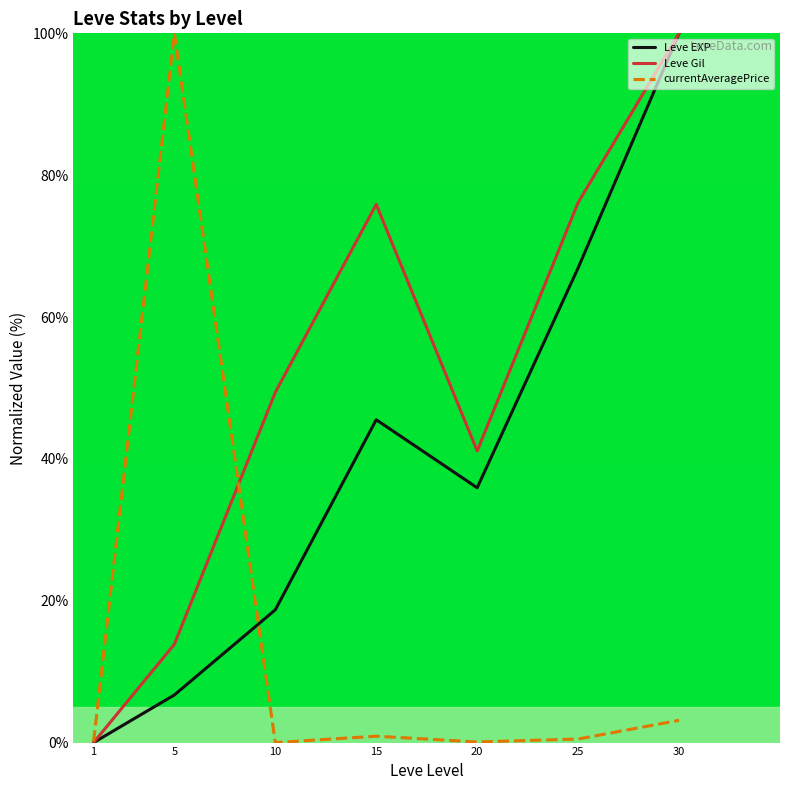

How many interior local valleys does the Leve EXP series have?

1